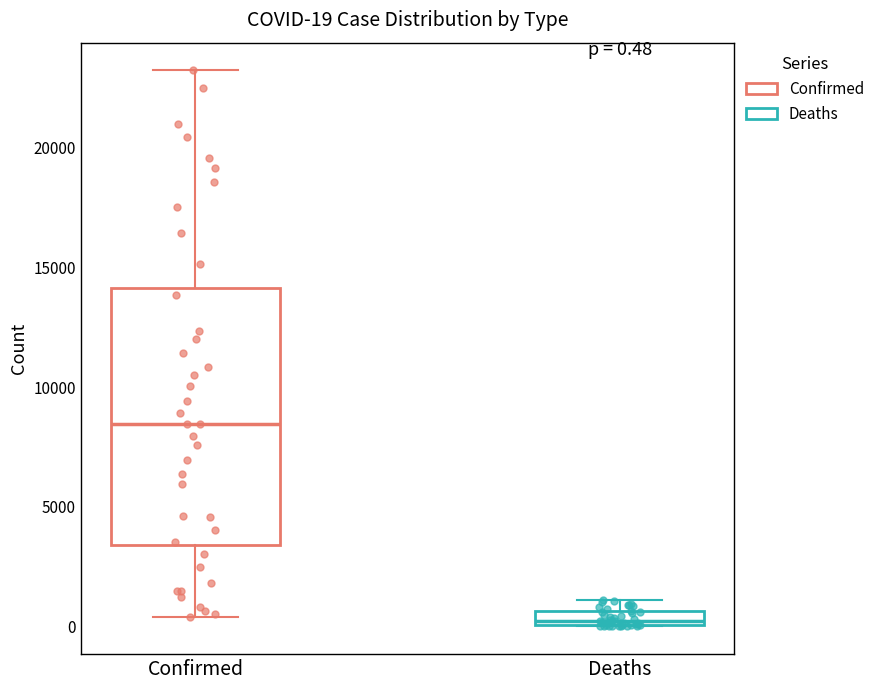

Which box has the highest median line?

Confirmed